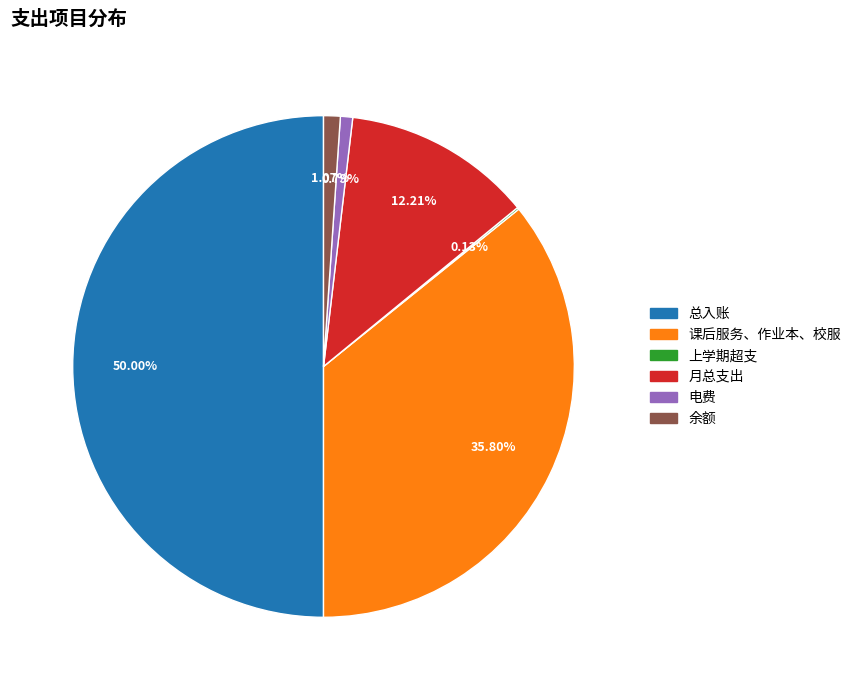

To the nearest percent, what is the average slice percentage?

17%